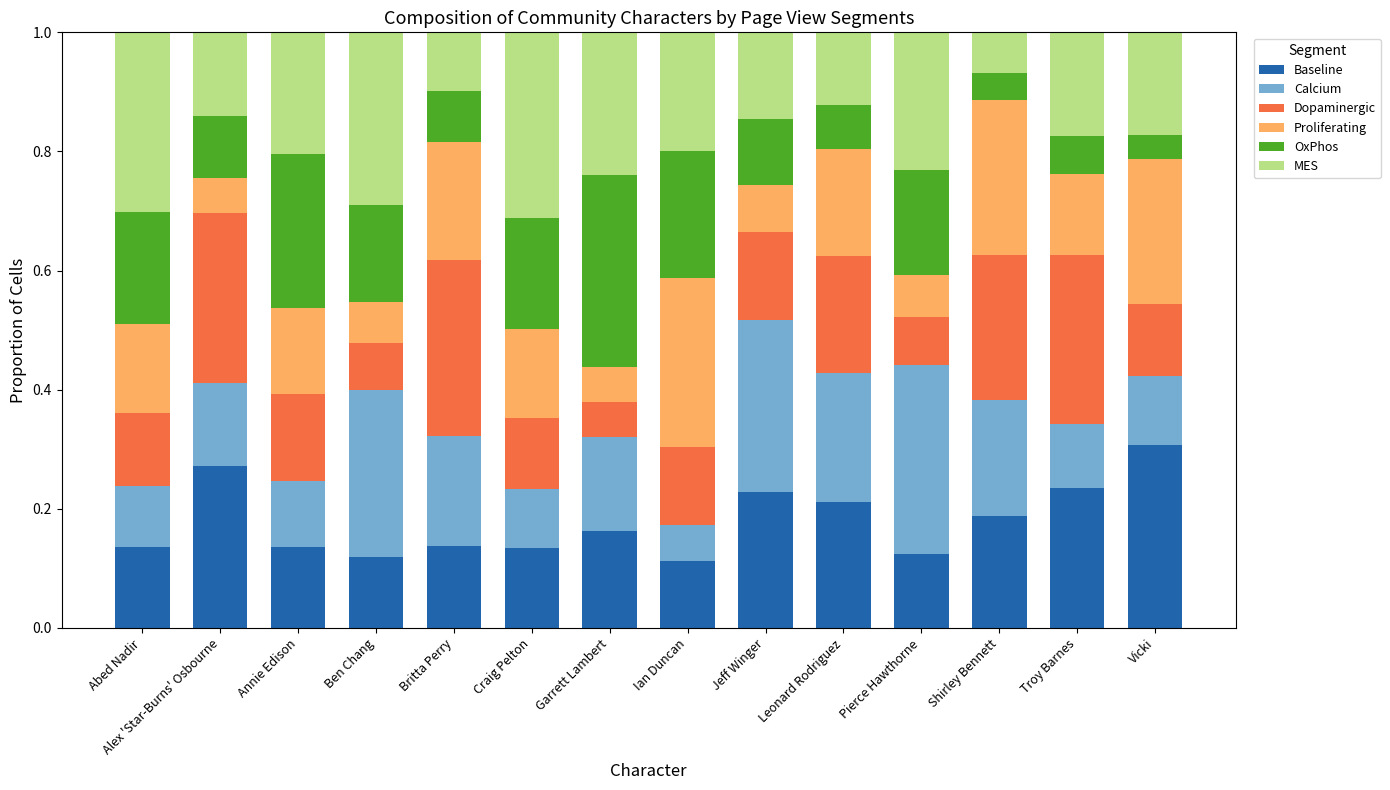

What are all the series names shown in the legend?

Baseline, Calcium, Dopaminergic, Proliferating, OxPhos, MES